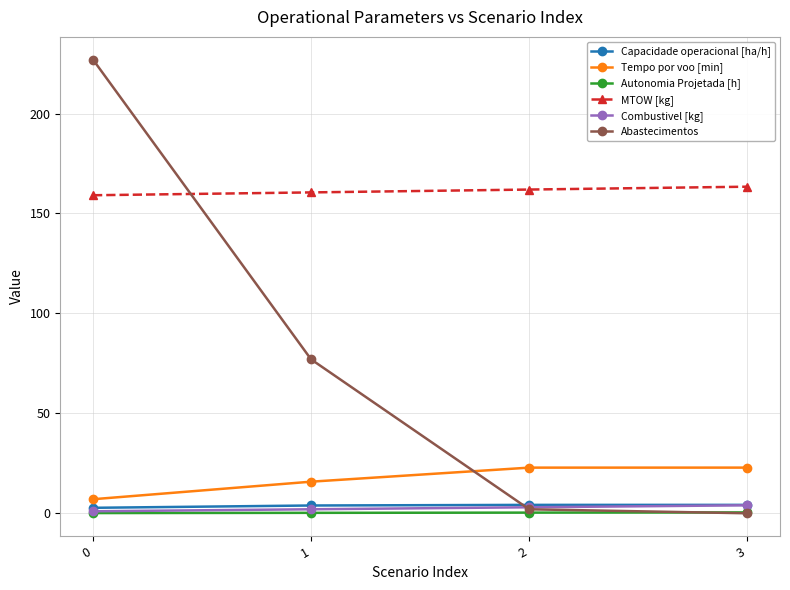

What is the difference between the maximum and minimum values in the Combustivel [kg] series?

3.0